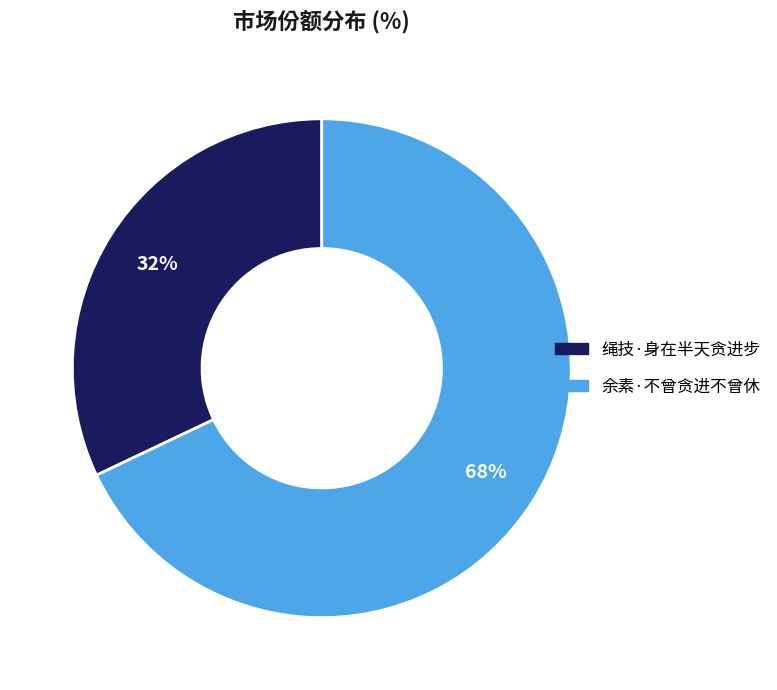

To the nearest percent, what is the difference between the 绳技·身在半天贪进步 and 余素·不曾贪进不曾休 slice percentages?

36%